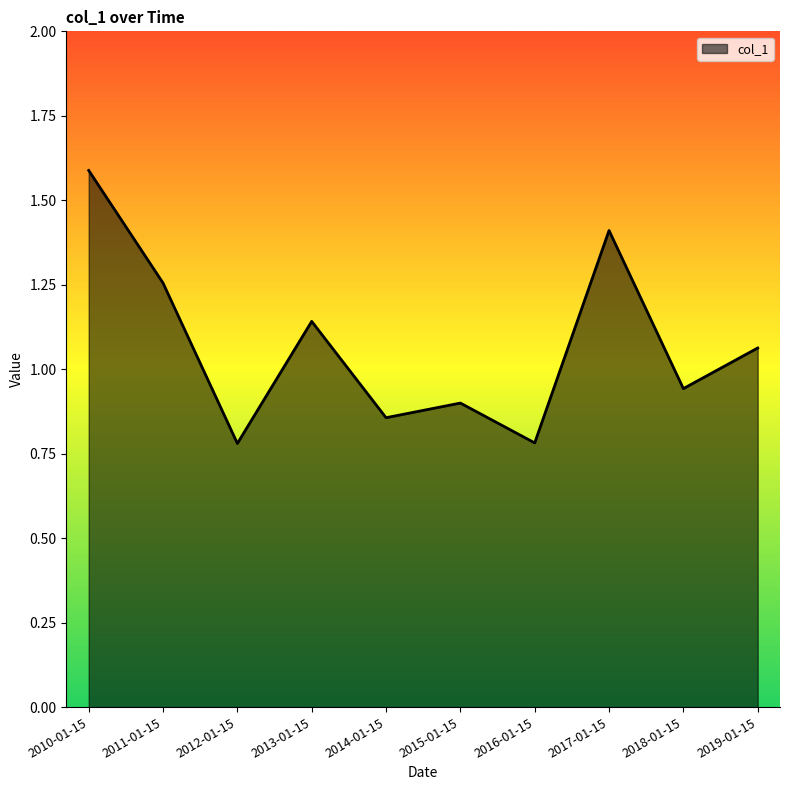

What is the sum of the values at 2017-01-15 and 2011-01-15?

2.7